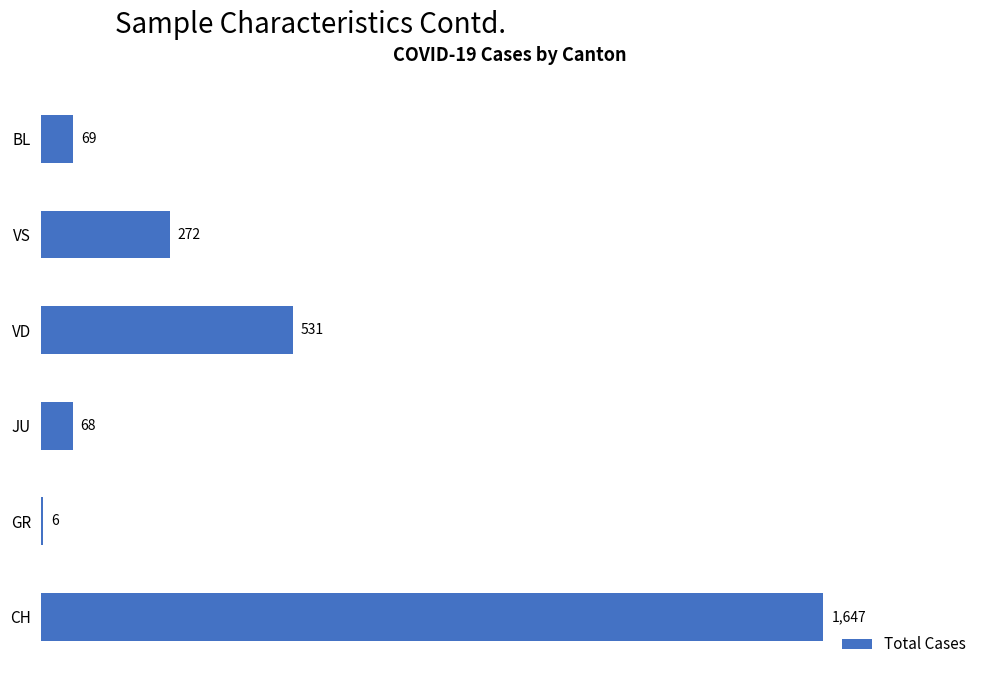

How many bars are there in total?

6